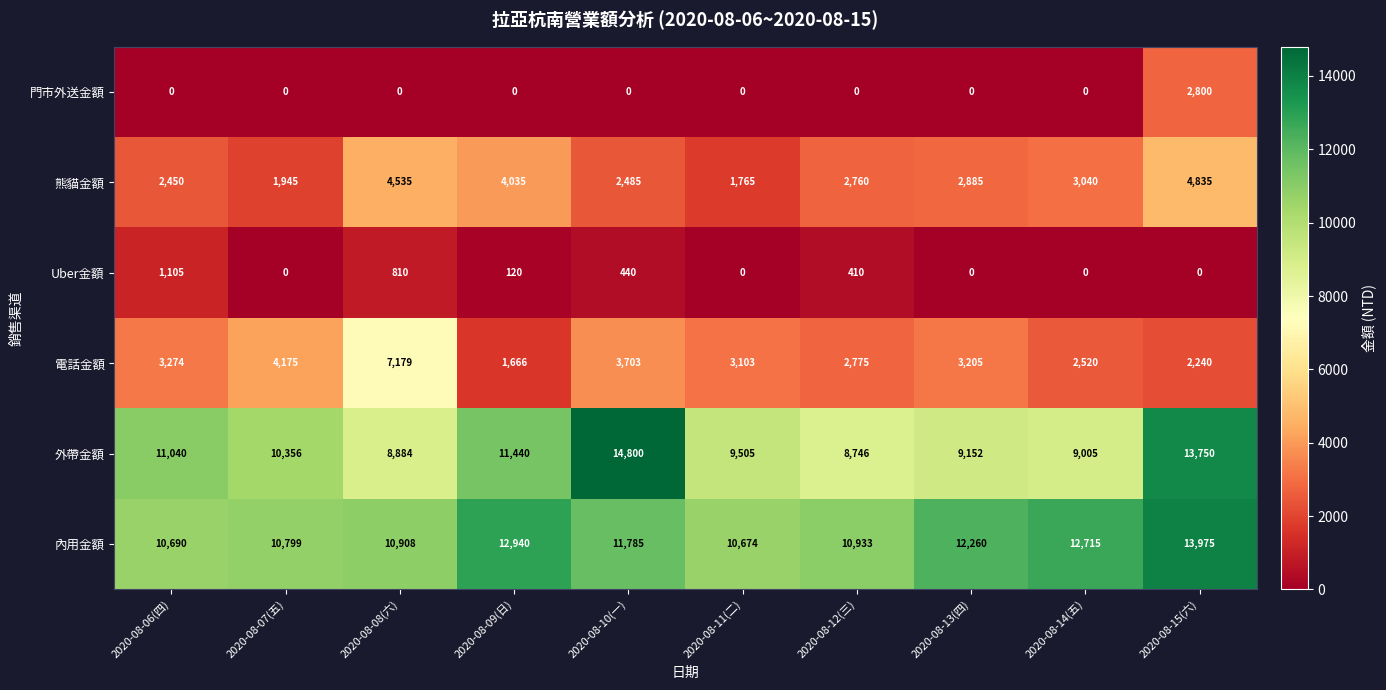

True or false: 門市外送金額 has a value of 0 at 2020-08-13(四).

True